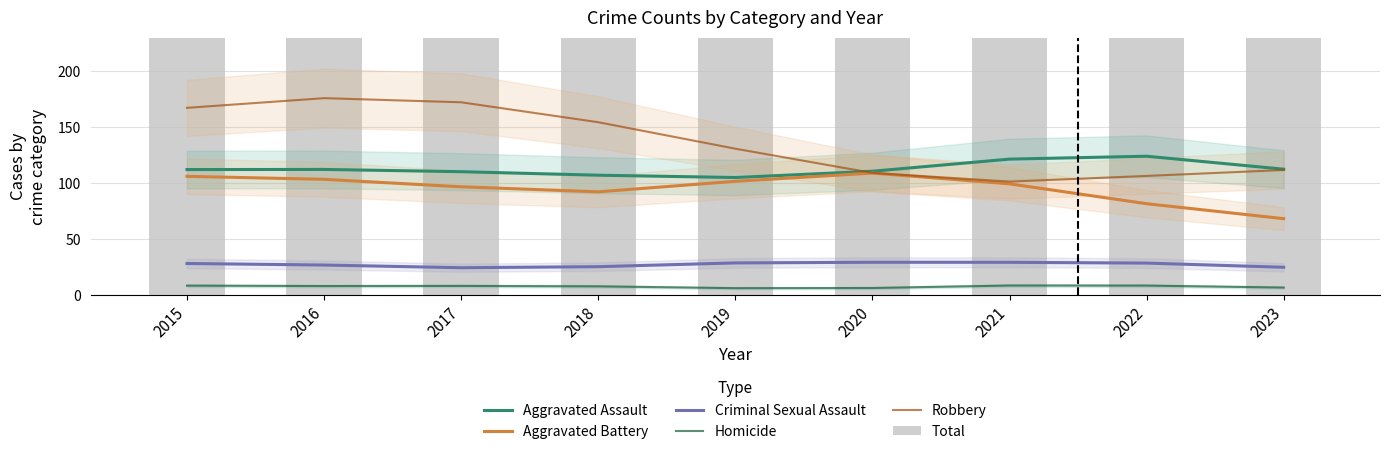

What is the difference between the highest and lowest values at 2023?

283.4